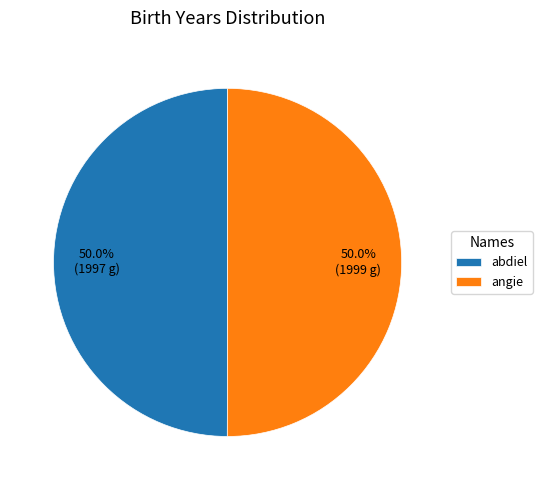

What portion of the pie excludes angie?

50.0%